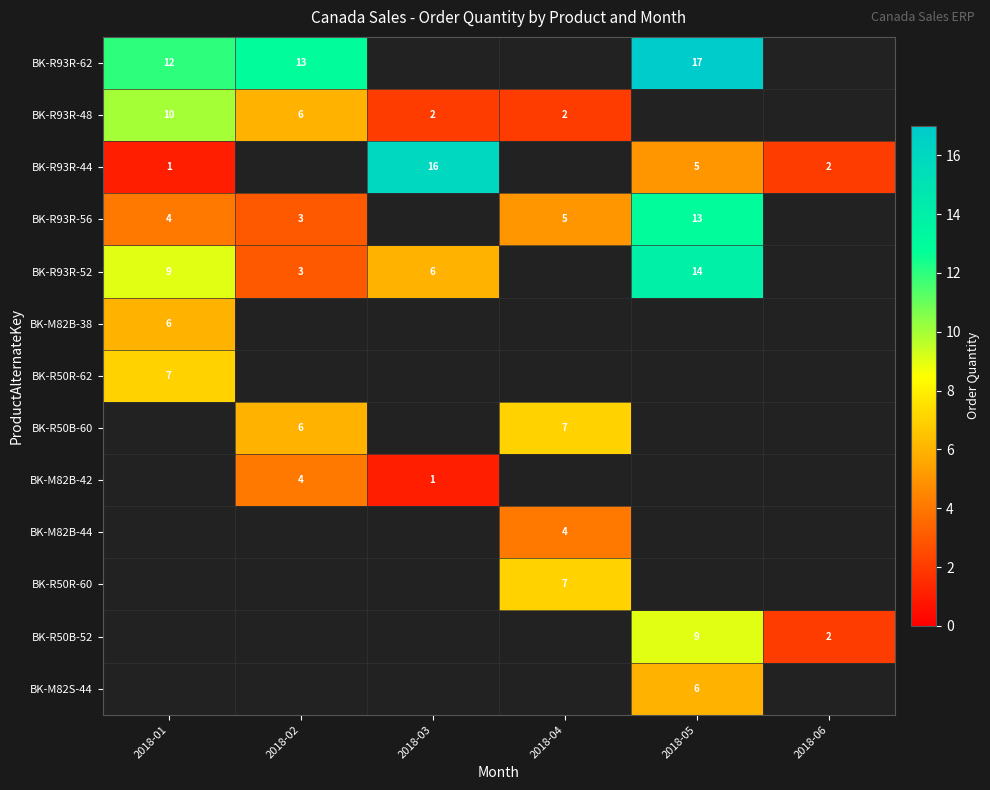

What is the sum of the BK-R93R-48 values at 2018-01 and 2018-02?

16